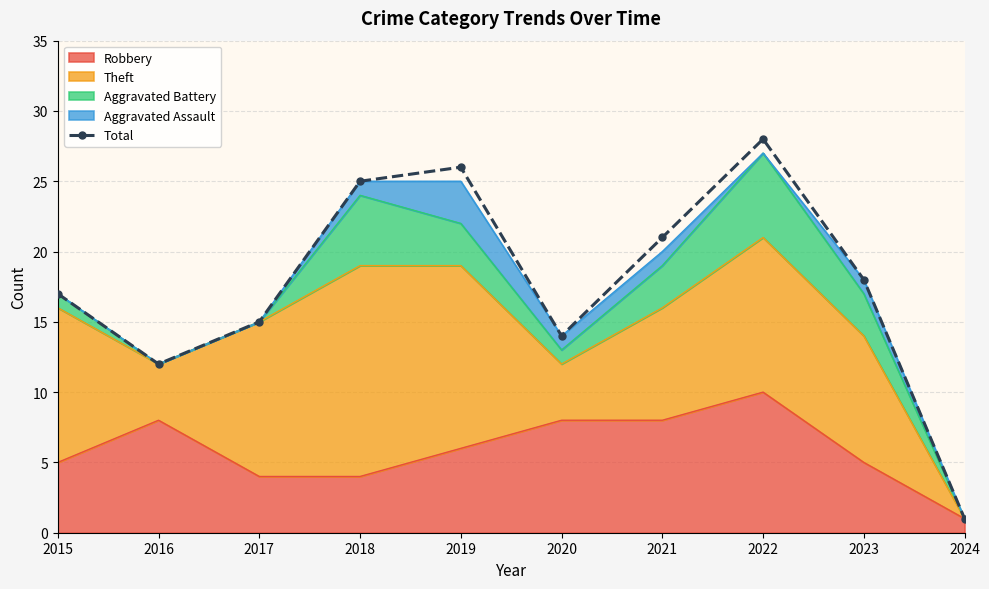

Which has a higher value, 2023 or 2018?

2018